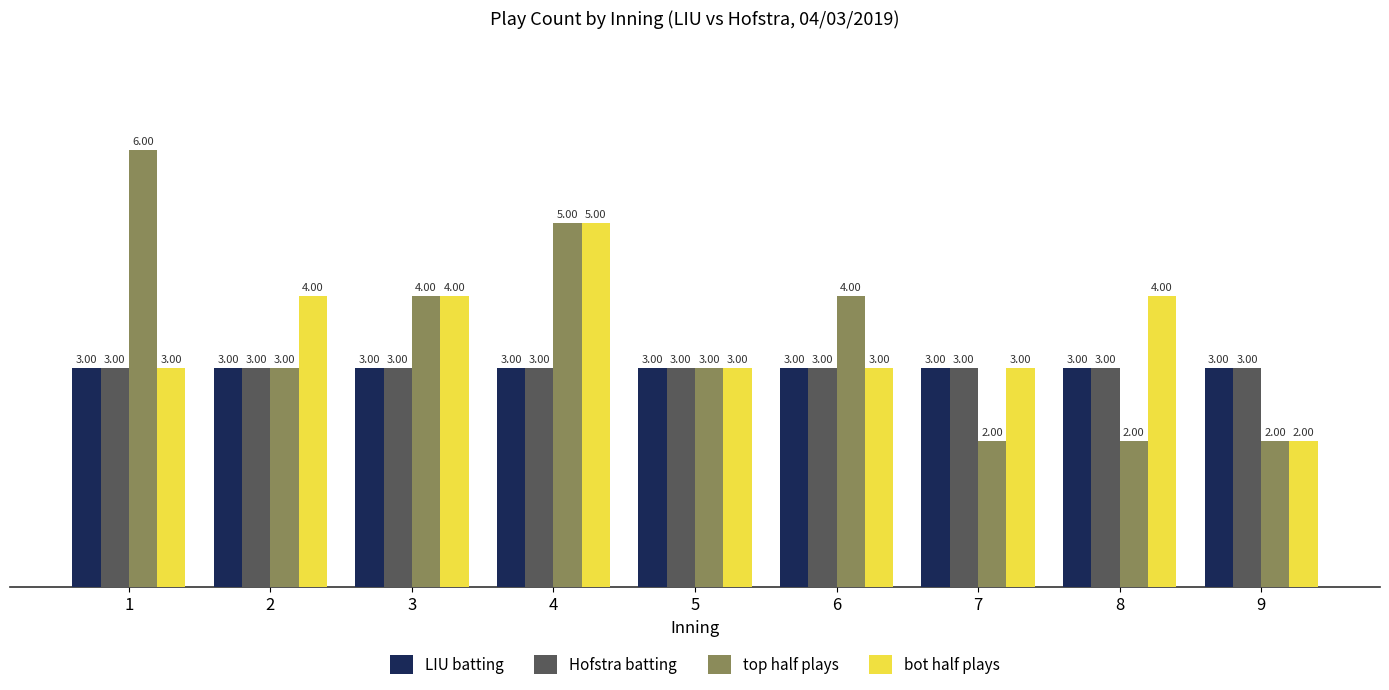

What value does the bot half plays series have at 4?

5